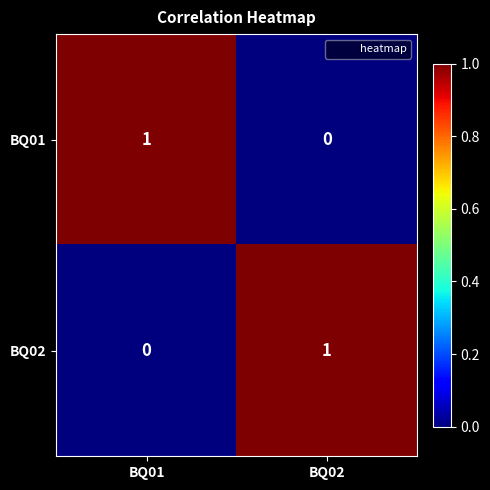

Is the value of BQ01 at BQ01 greater than the value of BQ02 at BQ01?

Yes